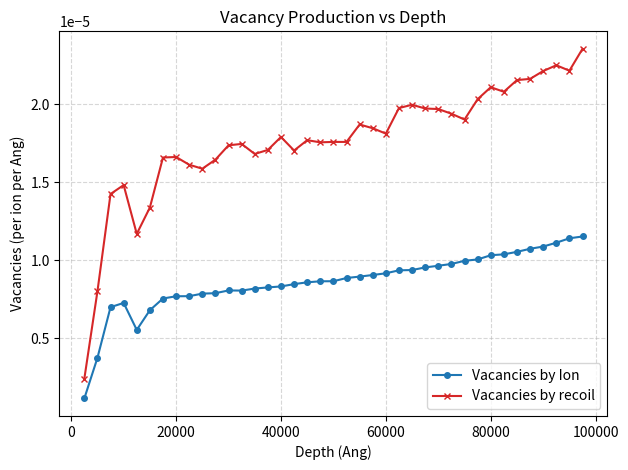

True or false: Vacancies by recoil and Vacancies by Ion cross at least once.

False